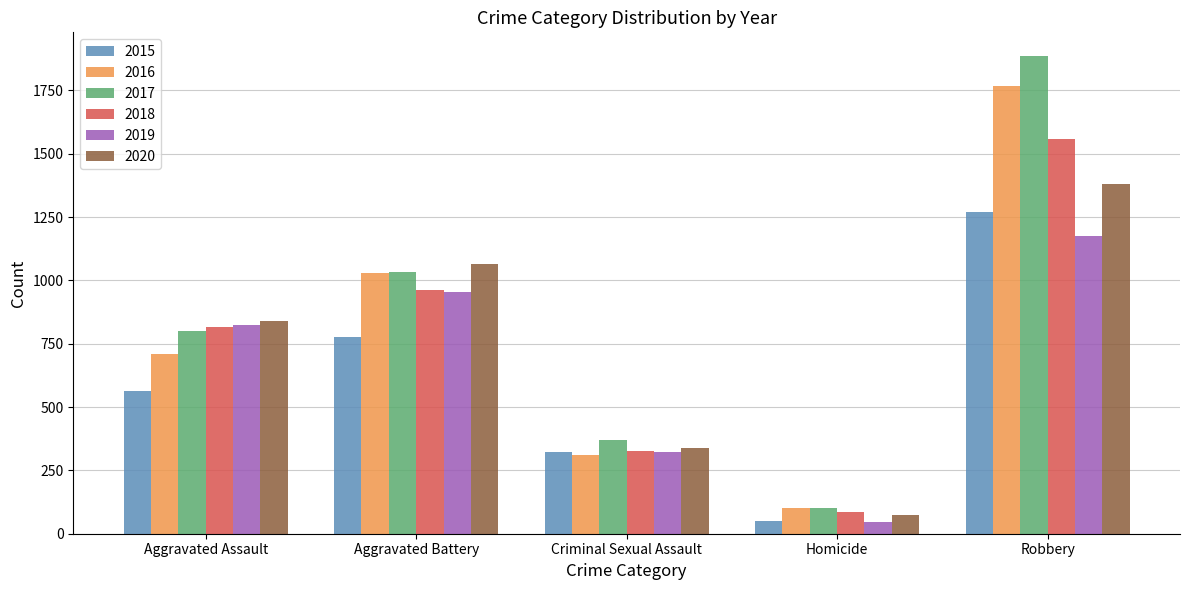

Does the chart contain stacked bars?

No